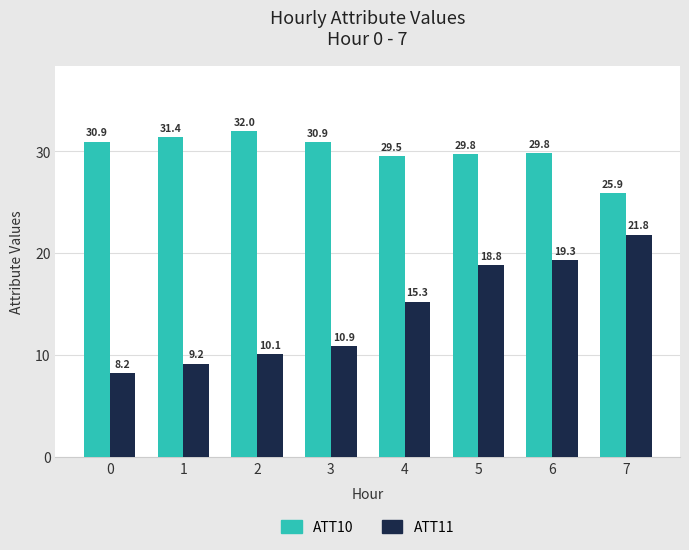

What is the minimum value for ATT10?

25.9